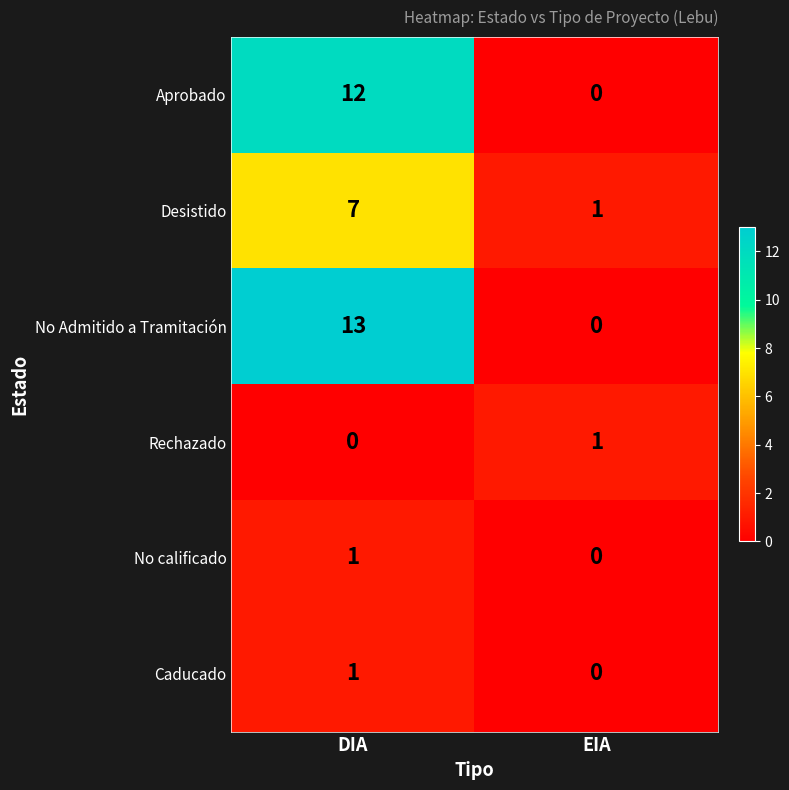

The Caducado series shows 0 at EIA. True or false?

True